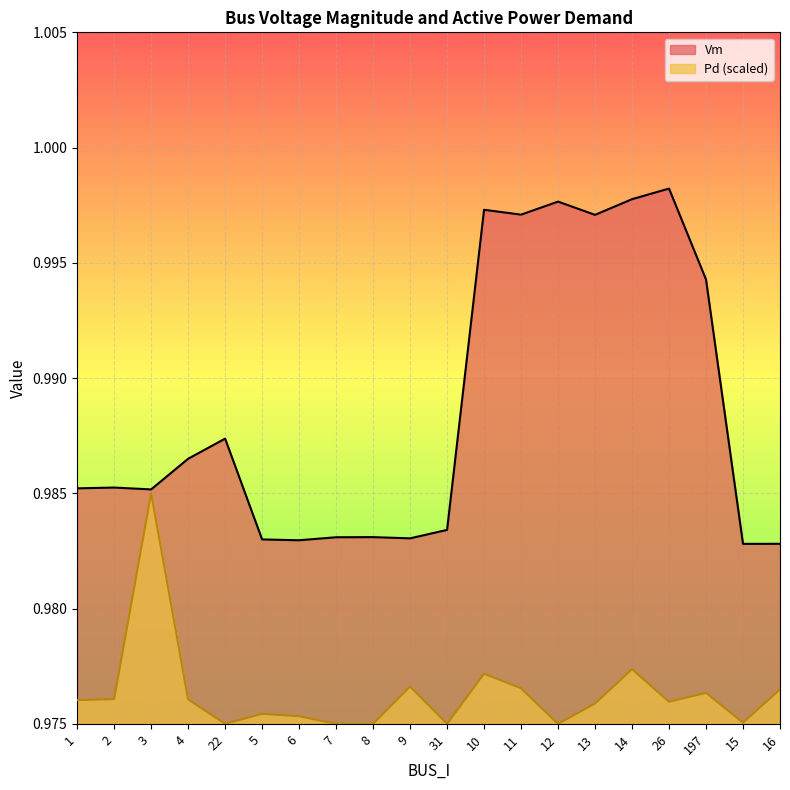

Which series has the largest range (max minus min)?

Vm